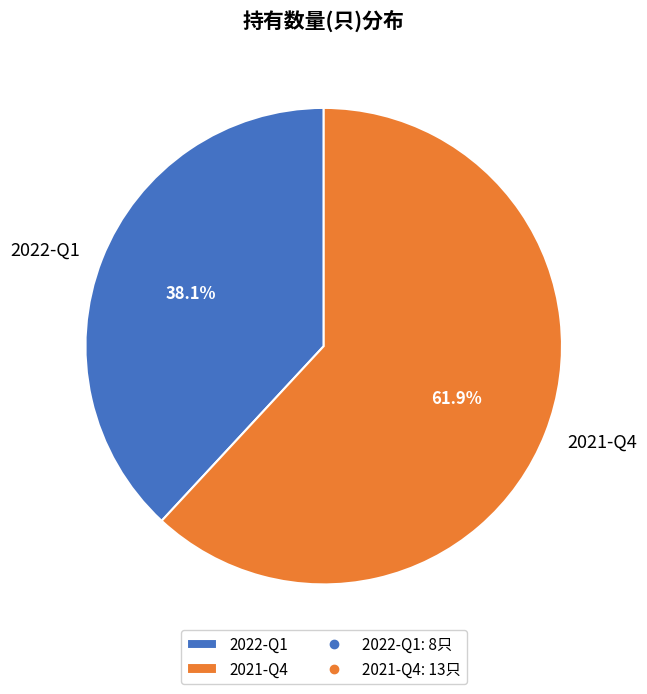

To the nearest percent, what is the difference between the 2021-Q4 and 2022-Q1 slice percentages?

24%